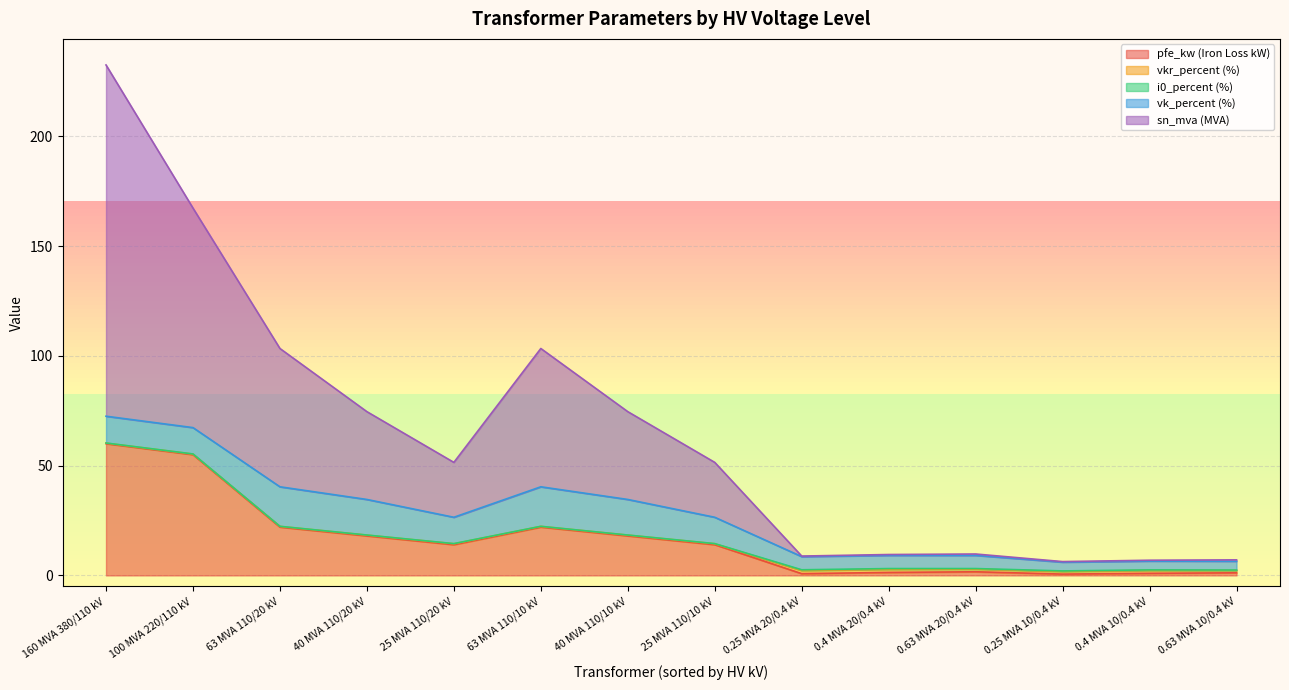

At which label does vk_percent reach its minimum?

0.25 MVA 10/0.4 kV